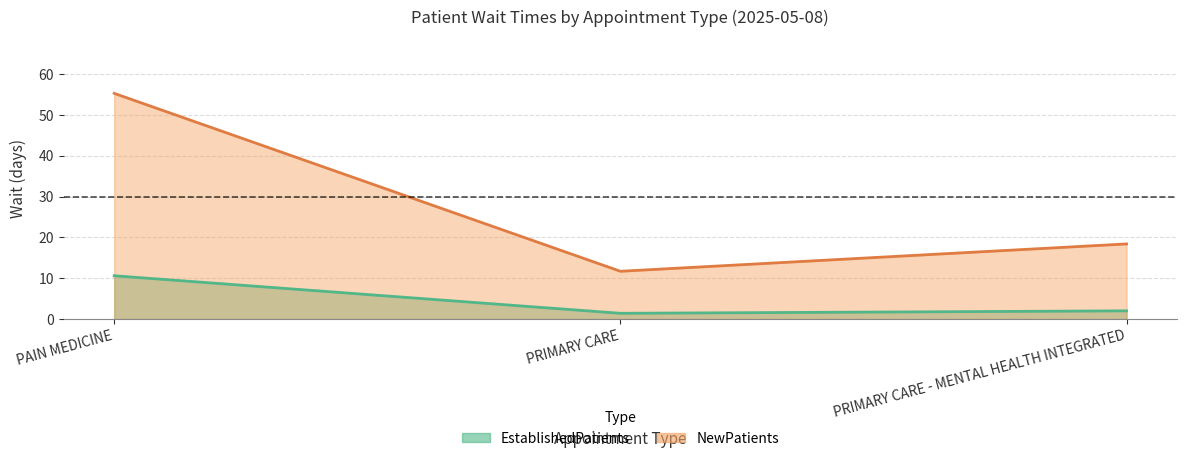

What is the difference between the maximum and minimum values in the EstablishedPatients series?

9.2